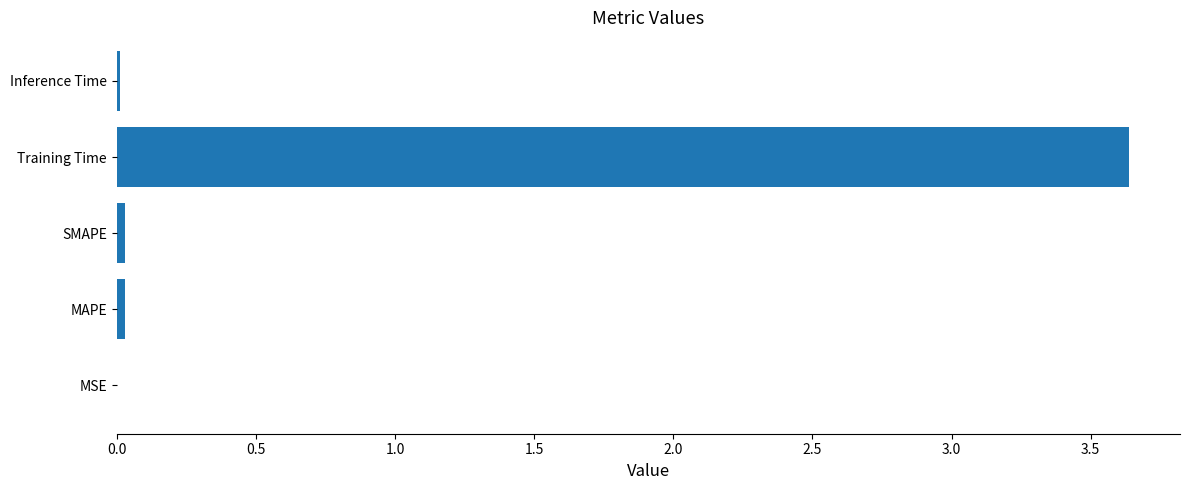

Which has a higher value, Training Time or SMAPE?

Training Time